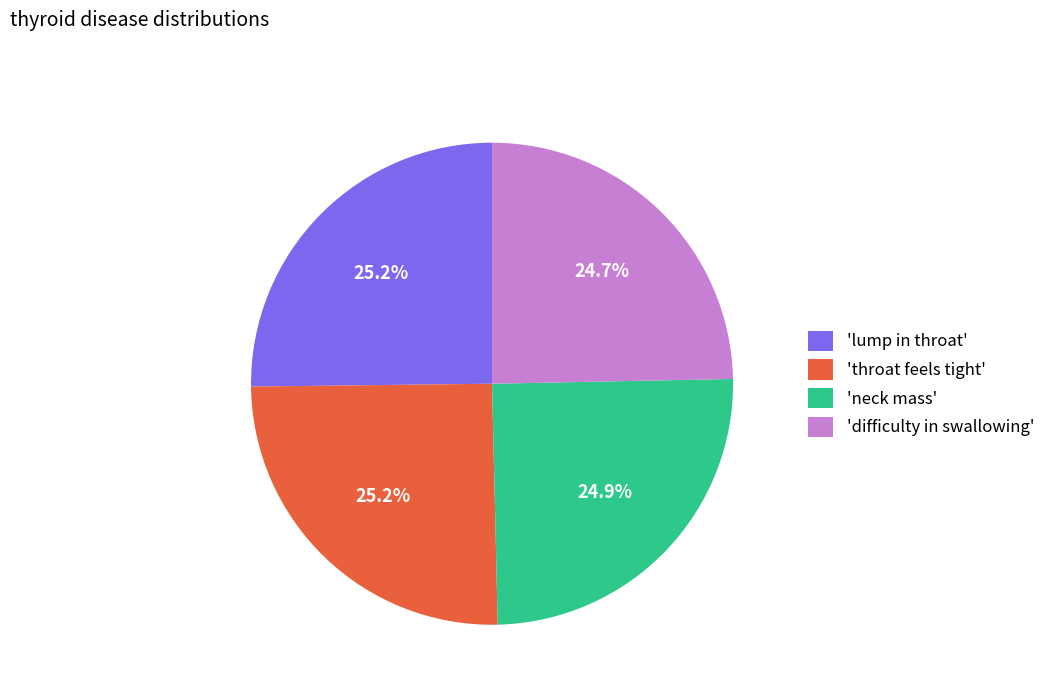

Approximately how many times larger is the value at 'throat feels tight' compared to 'difficulty in swallowing'?

1.0